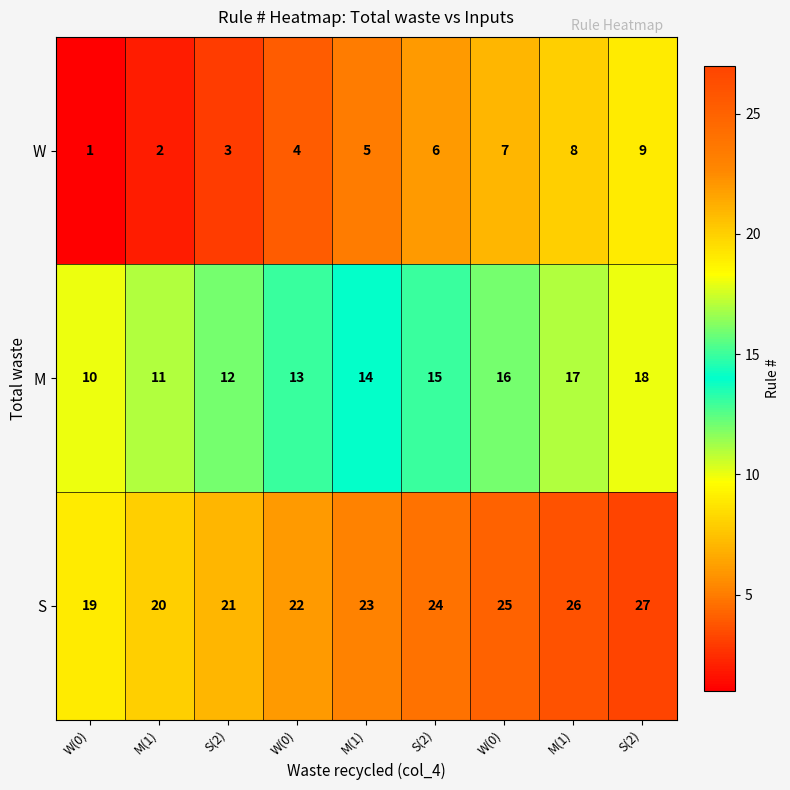

How many data points does each series have?

9